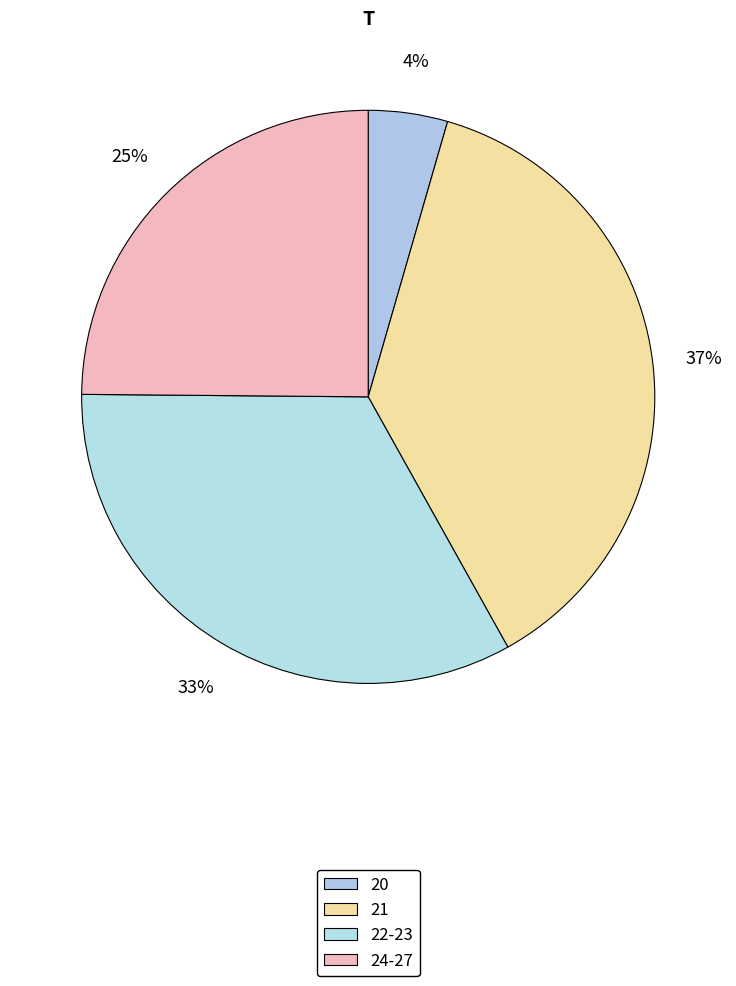

How many slices are in this pie chart?

4